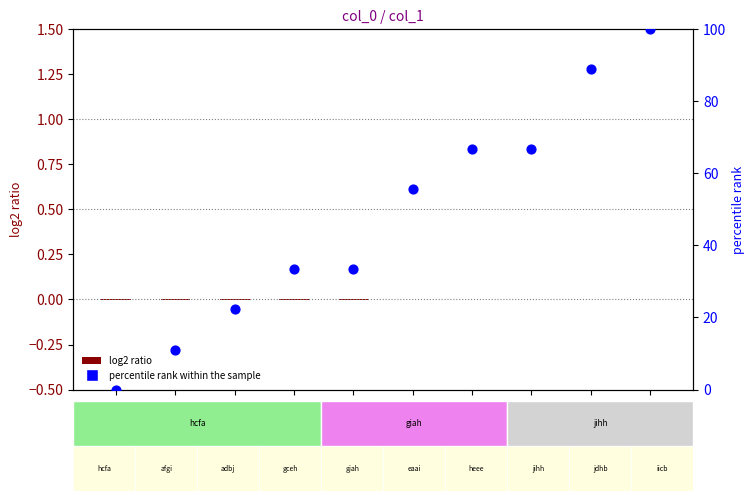

Which series reaches the maximum Y coordinate?

percentile rank within the sample